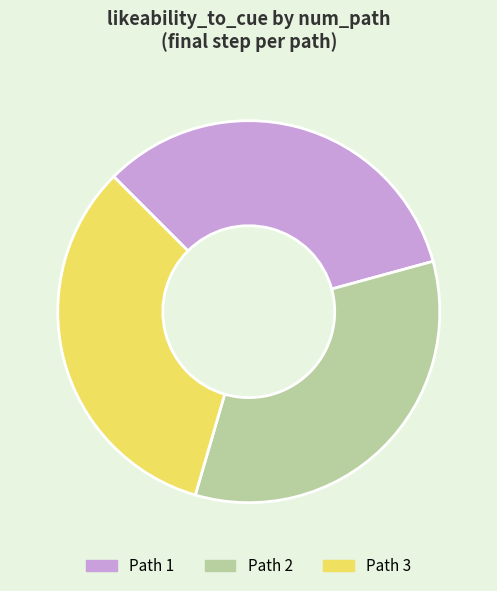

Is Path 3 the majority of the pie?

No